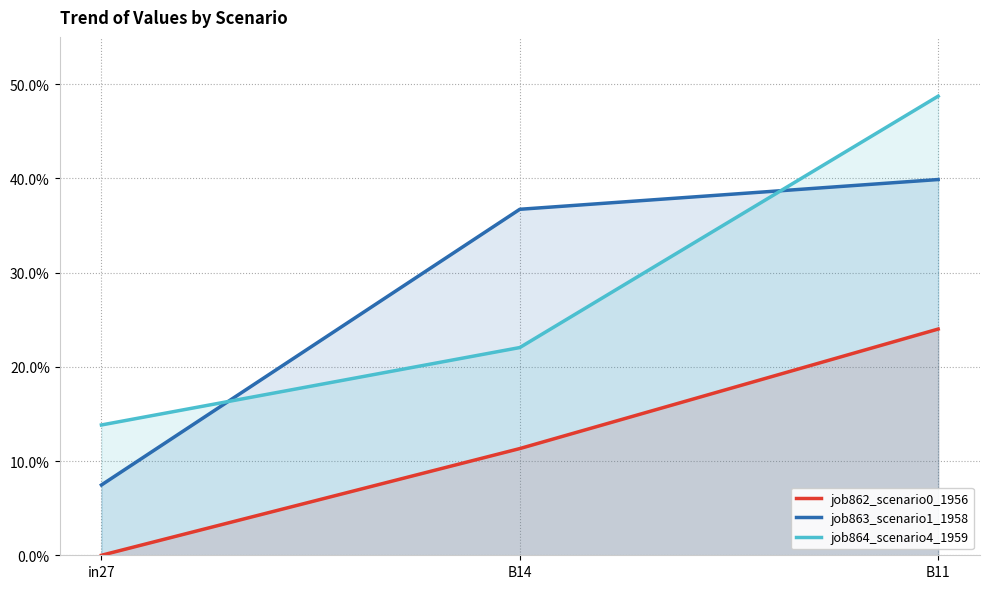

The job863_scenario1_1958 series shows 0.2 at B14. True or false?

False